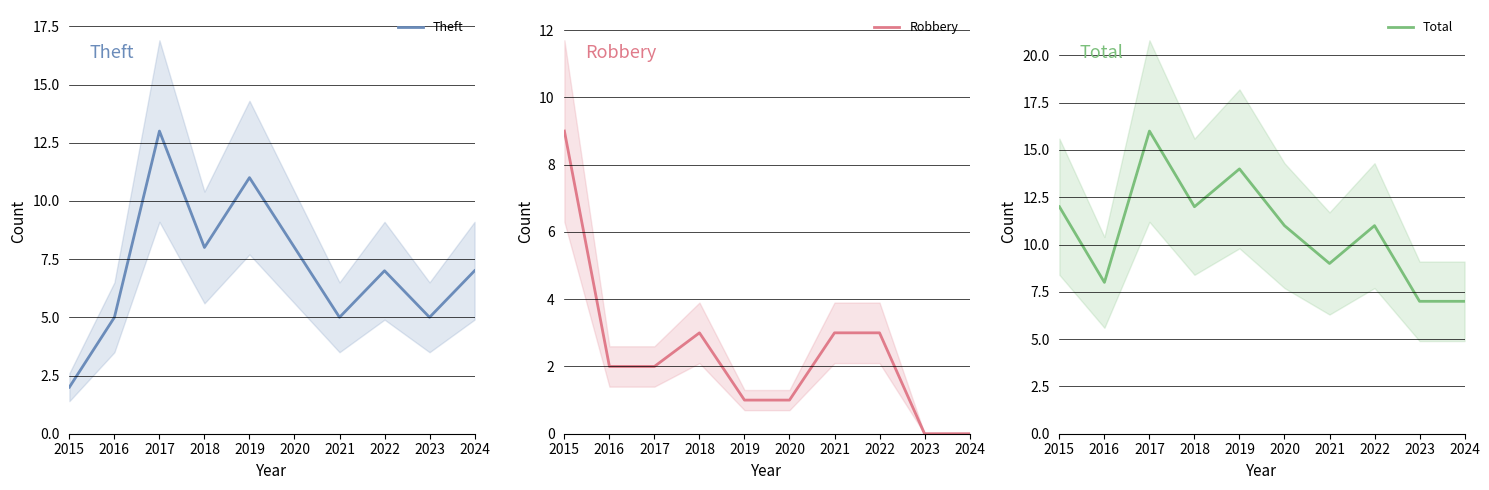

Reading left to right, transcribe all the data shown in this chart.

Theft: 2015=2	2016=5	2017=13	2018=8	2019=11	2020=8	2021=5	2022=7	2023=5	2024=7
Robbery: 2015=9	2016=2	2017=2	2018=3	2019=1	2020=1	2021=3	2022=3	2023=0	2024=0
Total: 2015=12	2016=8	2017=16	2018=12	2019=14	2020=11	2021=9	2022=11	2023=7	2024=7